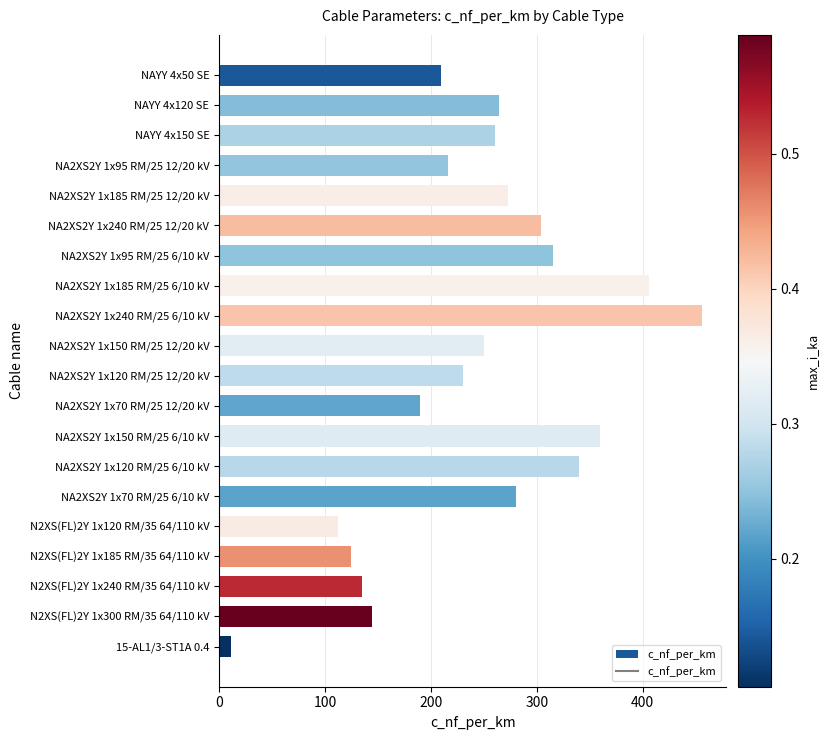

Is it true that the value at N2XS(FL)2Y 1x120 RM/35 64/110 kV is 53?

False